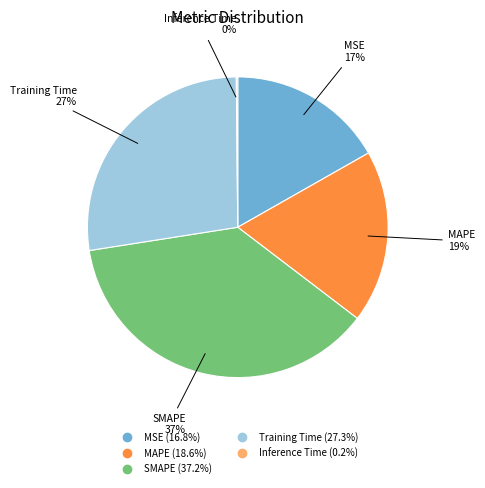

To the nearest percent, what is the difference between the largest and smallest slice percentages?

37%